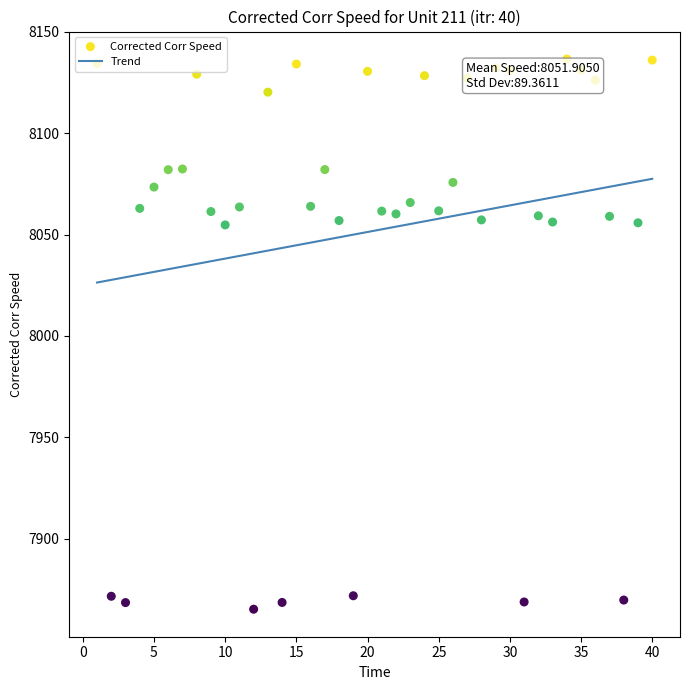

What is the change in value from 2 to 38?

-1.9